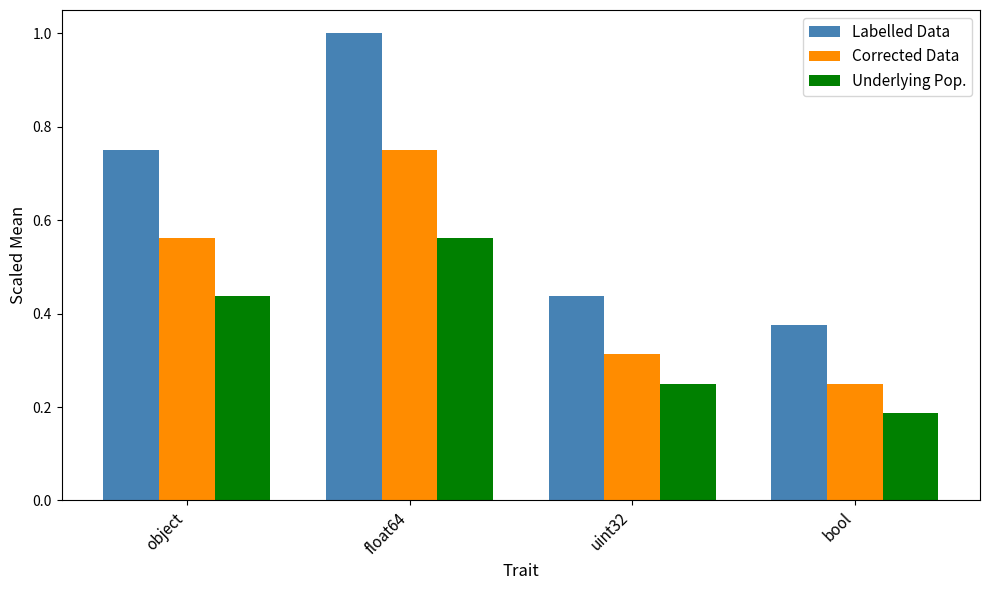

Which series has the largest range (max minus min)?

Labelled Data